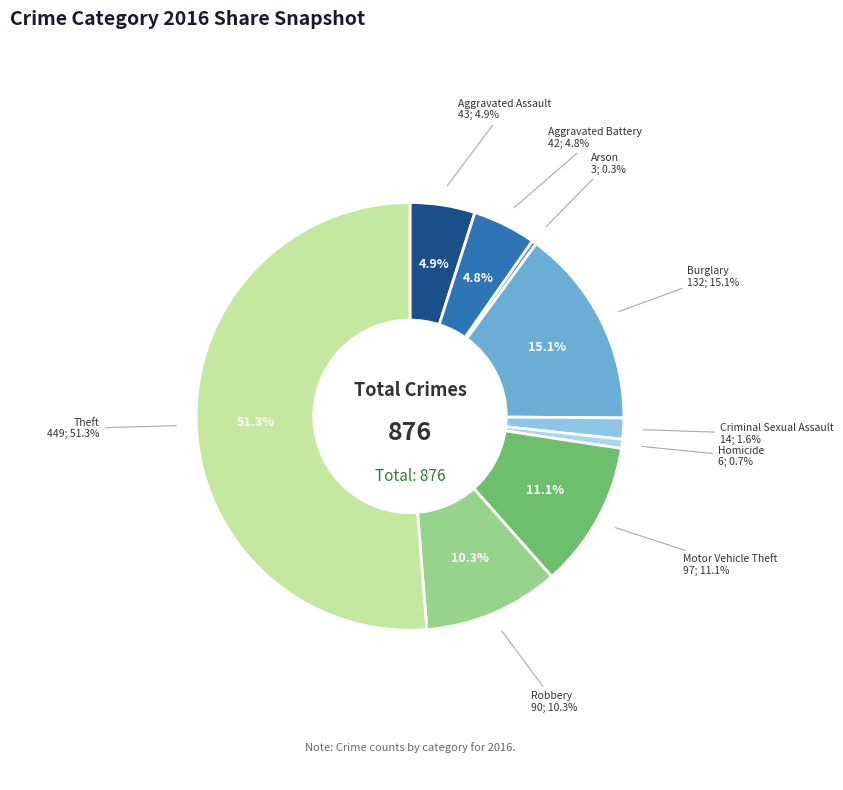

What is the ratio of the value at Theft to the value at Homicide?

74.8